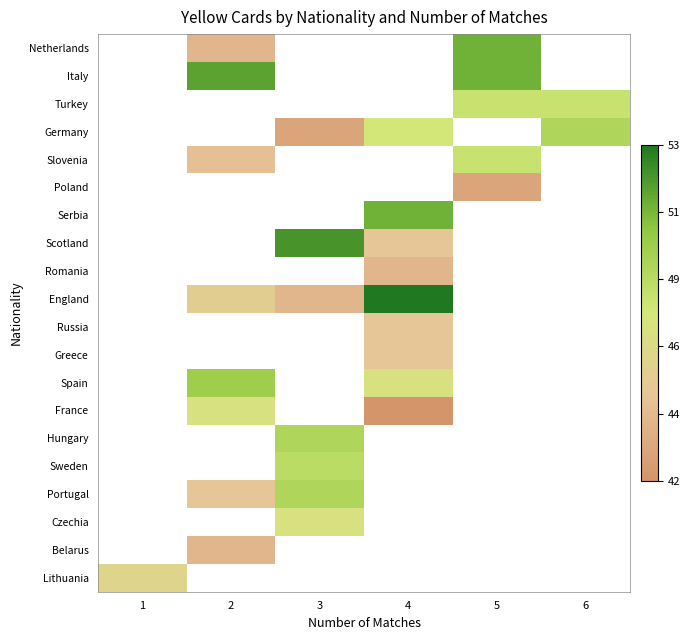

Between 6 and 4, which is larger?

4